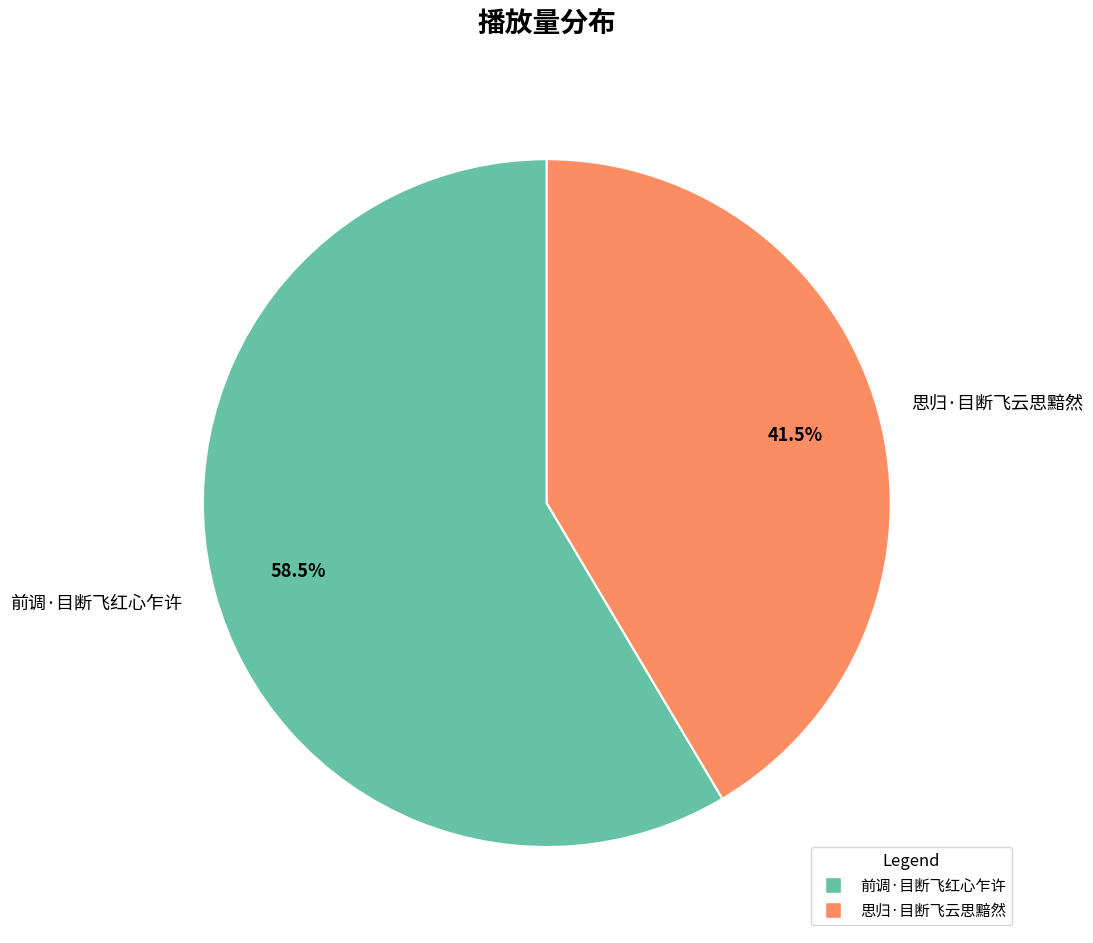

What is the largest slice in the pie chart?

前调·目断飞红心乍许